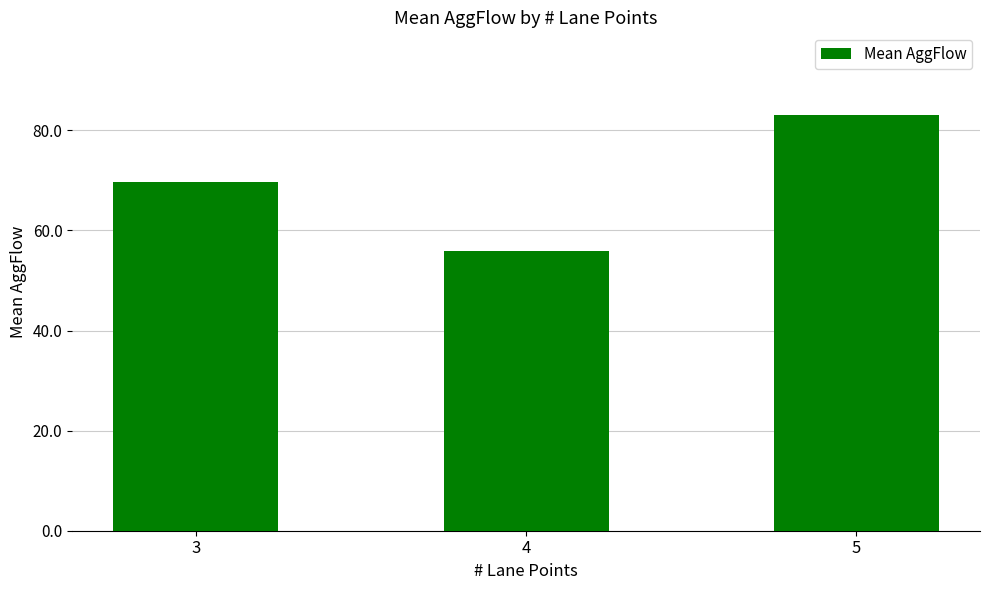

The chart shows a value of 56.0 at 4. True or false?

True